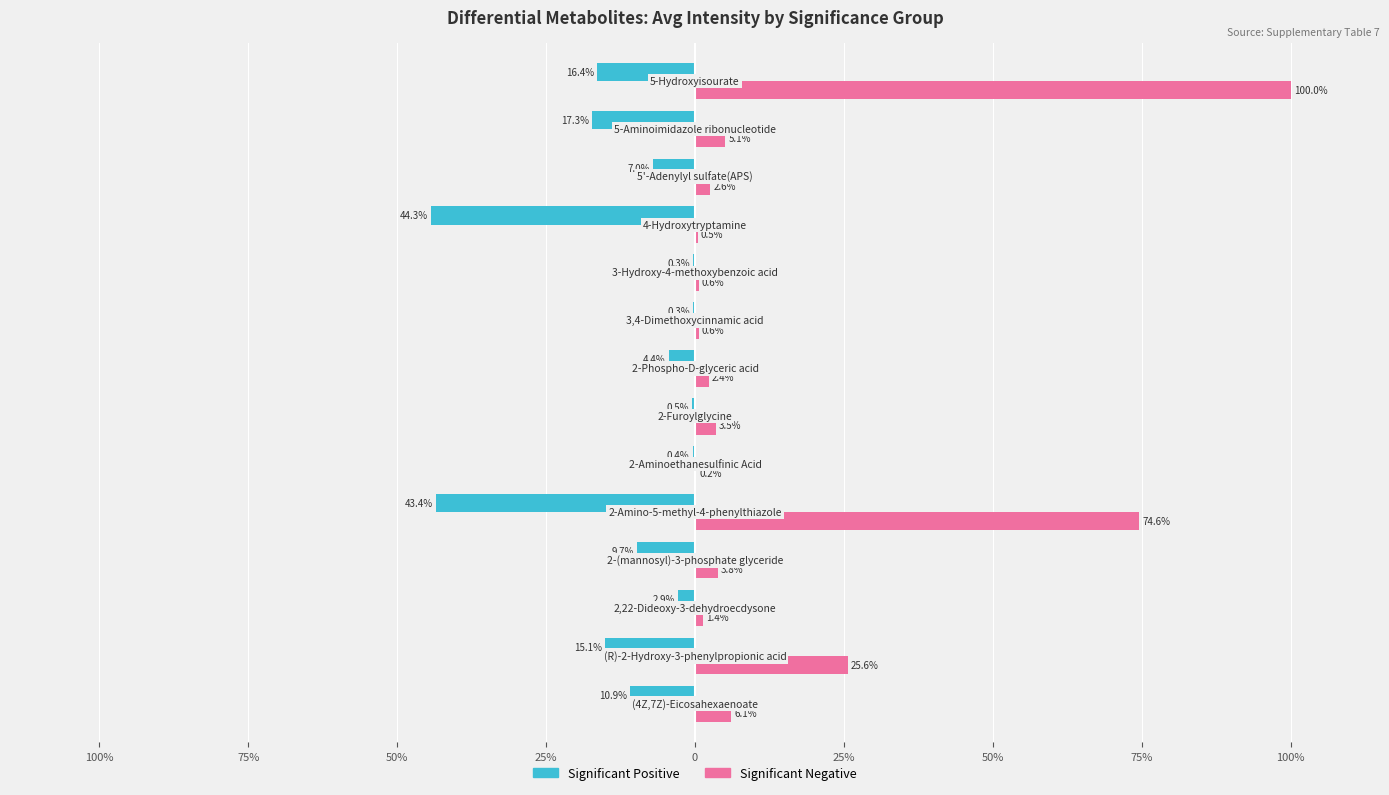

What are all the series names shown in the legend?

Significant Positive, Significant Negative